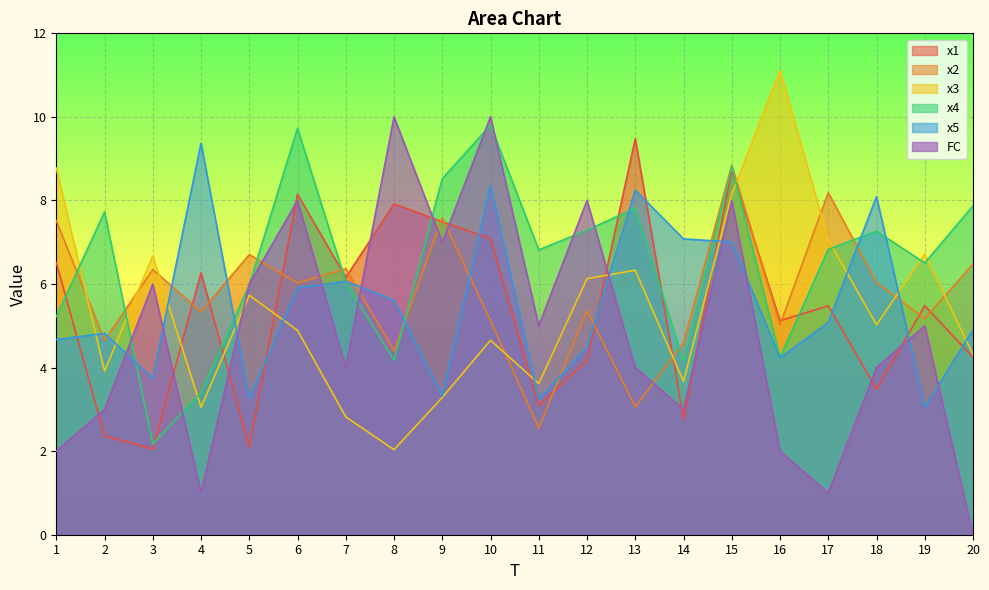

How many lines are shown in the chart?

6